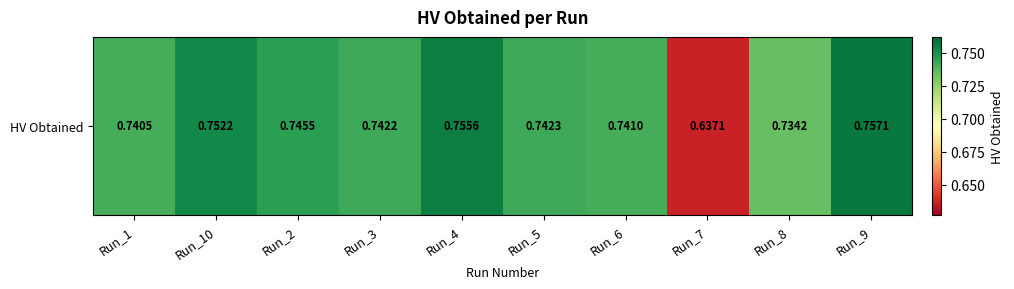

List the labels in order of value, largest first.

Run_9, Run_4, Run_10, Run_2, Run_5, Run_3, Run_6, Run_1, Run_8, Run_7